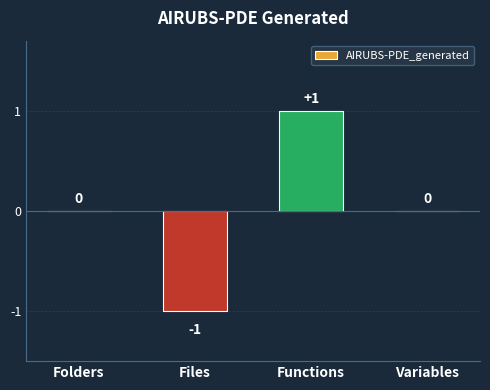

Is it true that the value at Folders is 0?

True